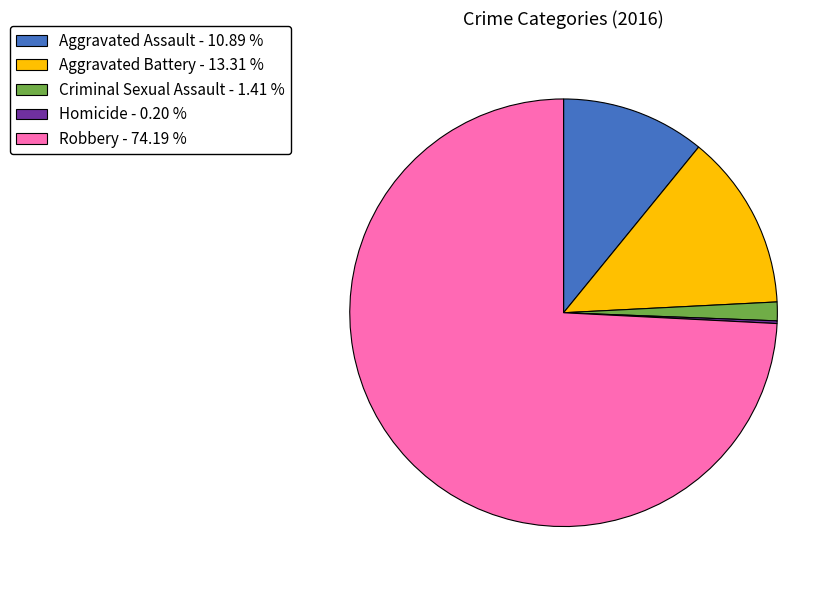

Between Aggravated Battery - 13.31 % and Aggravated Assault - 10.89 %, which is larger?

Aggravated Battery - 13.31 %